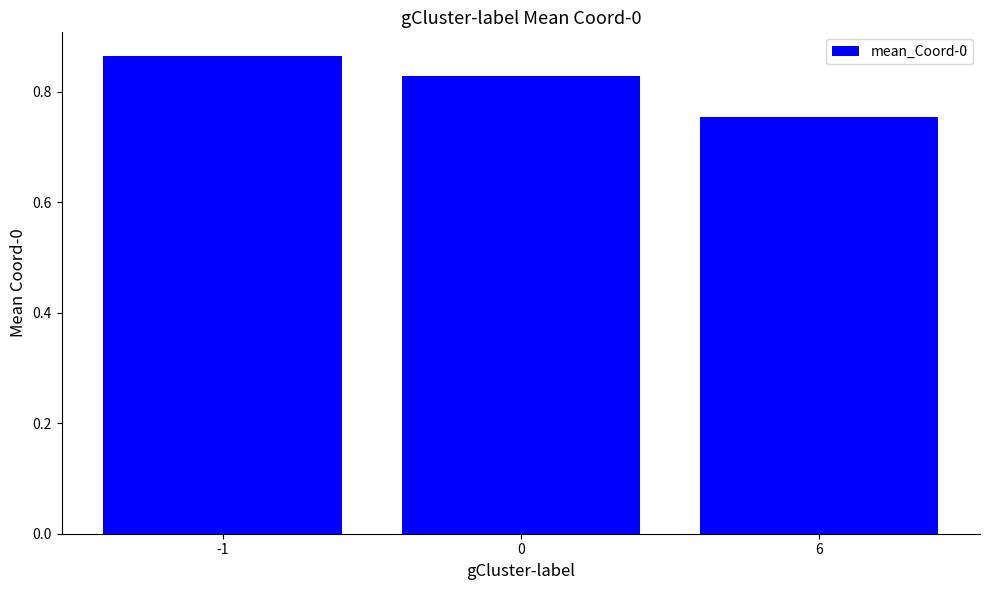

List the labels in order of value, smallest first.

6, 0, -1